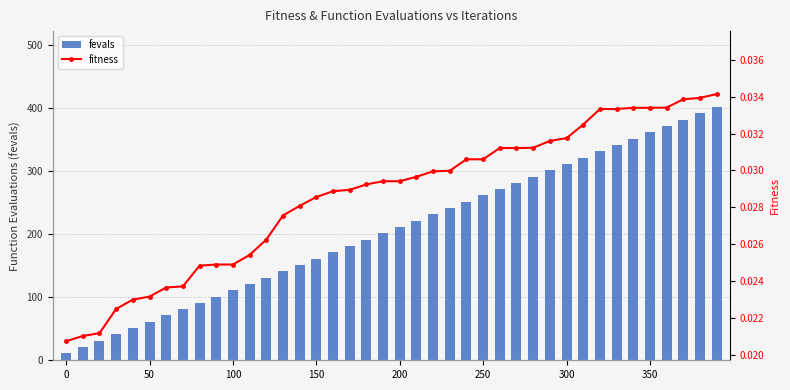

Where does the fevals series first go above 211?

21